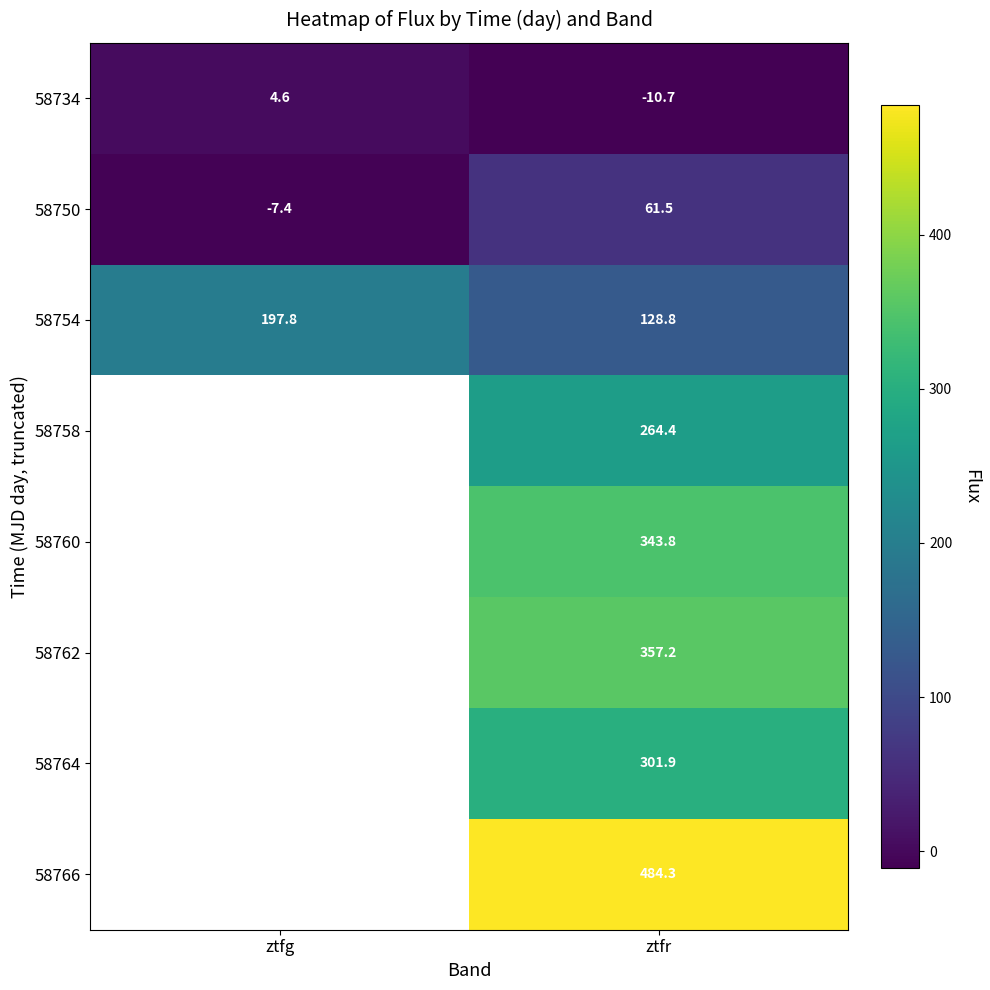

The 58762 series shows 156.7 at ztfr. True or false?

False